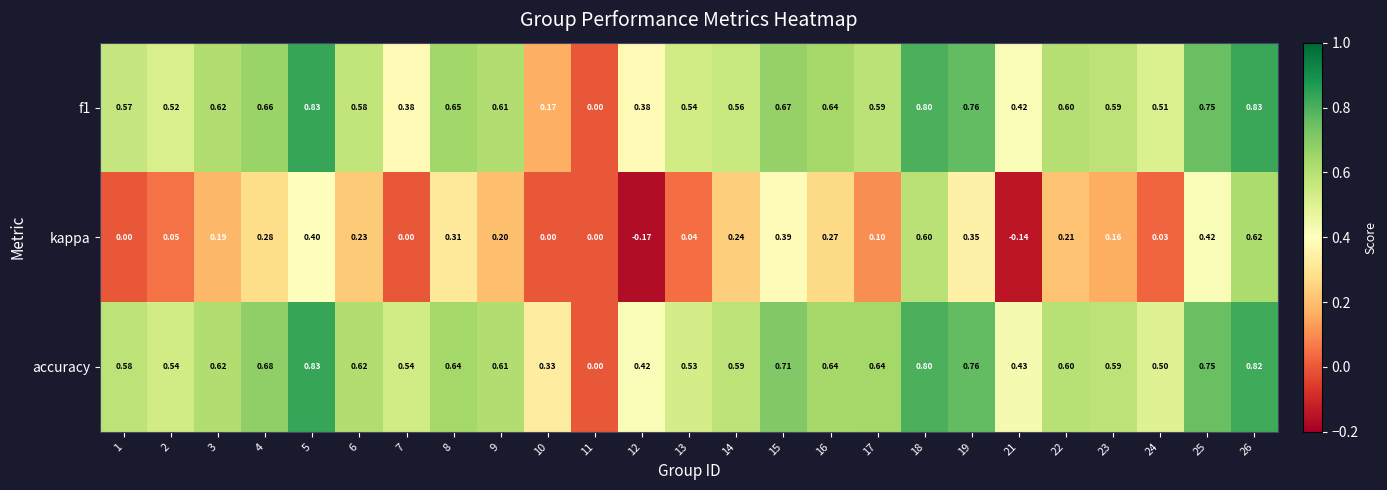

Which series has the largest total across all categories?

accuracy